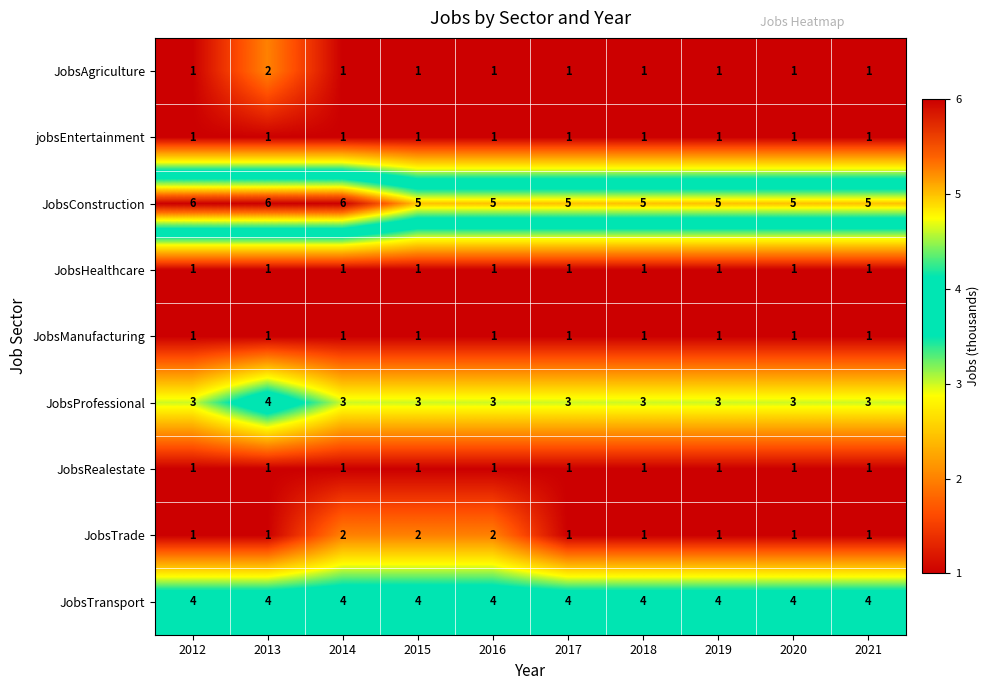

What is the maximum value shown in the chart?

6